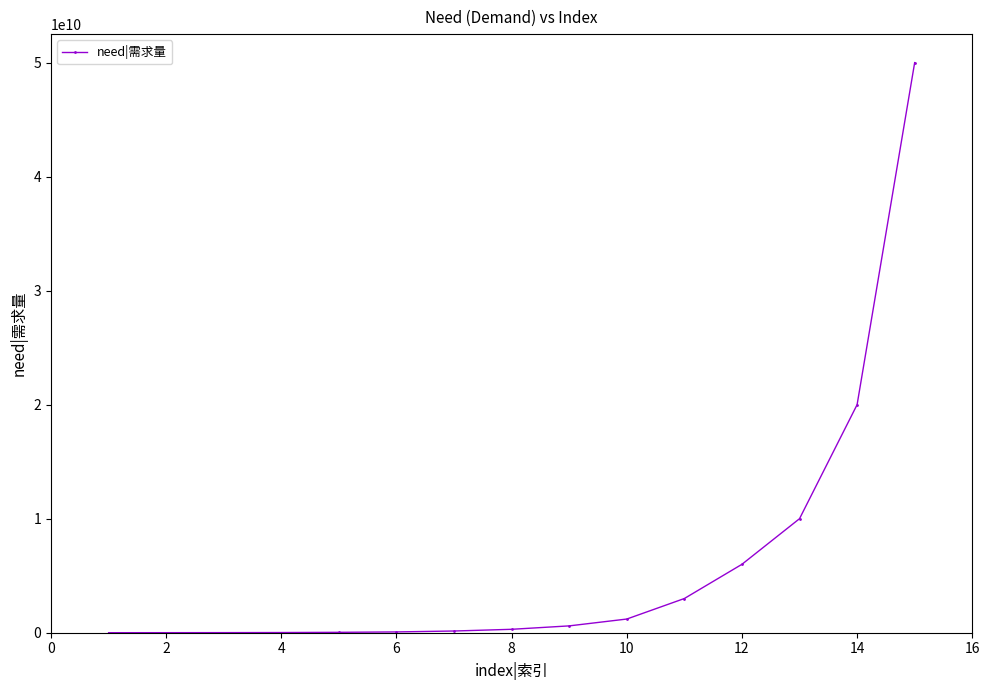

What is the maximum value shown in the chart?

50000000000